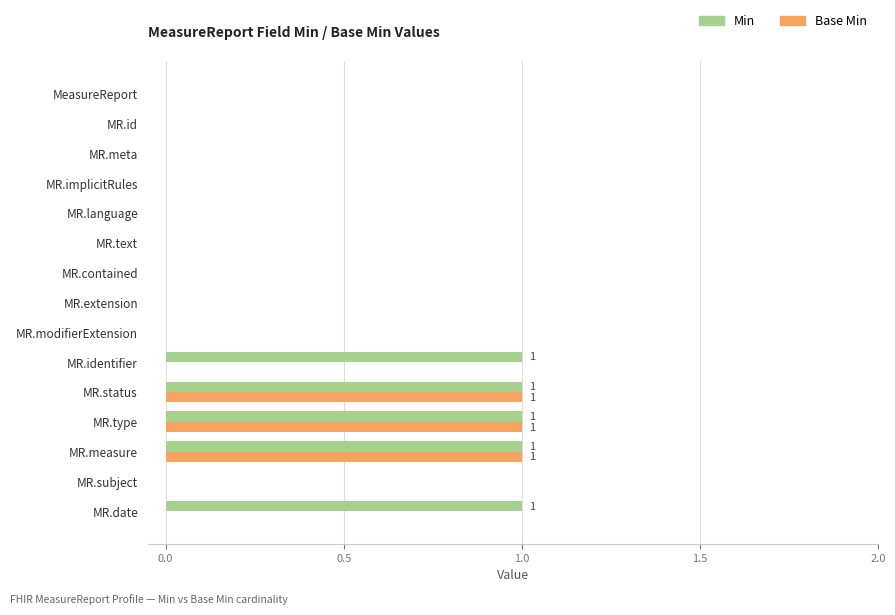

True or false: Min has a value of 1 at MR.type.

True